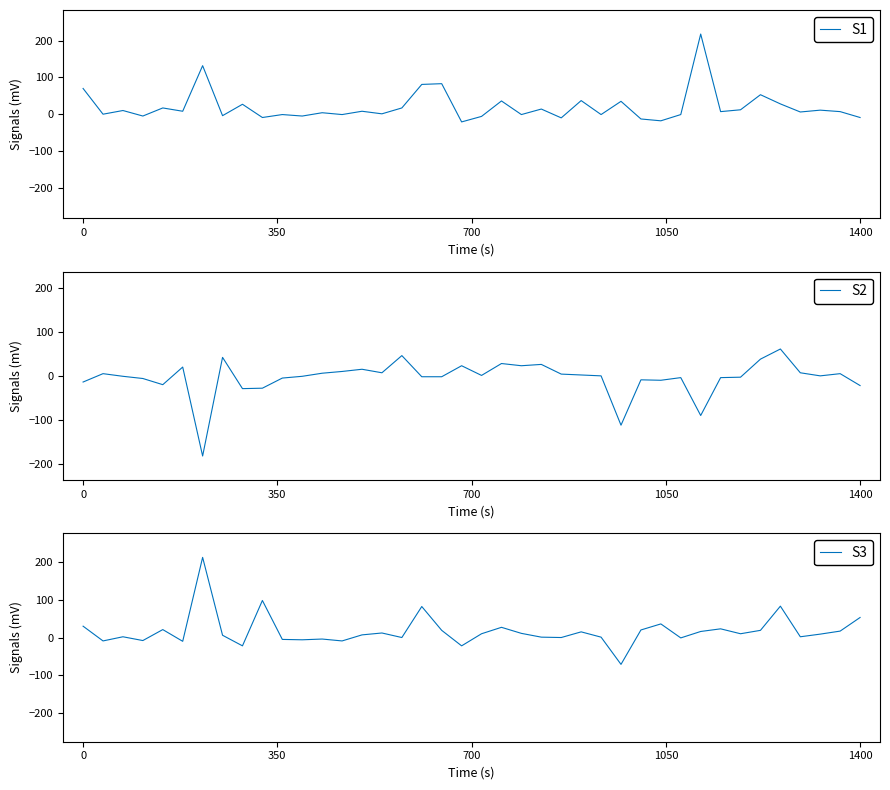

What are all the series names shown in the legend?

S1, S2, S3